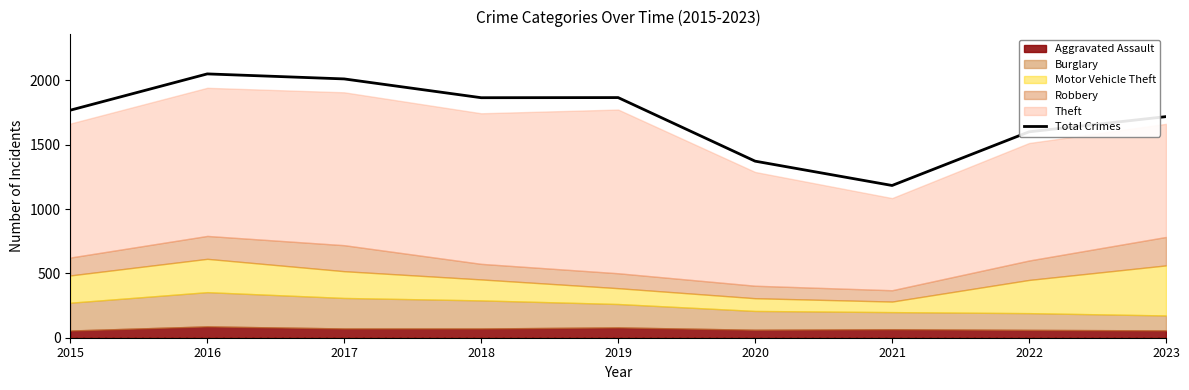

What is the sum of the values at 2018 and 2019?

3731